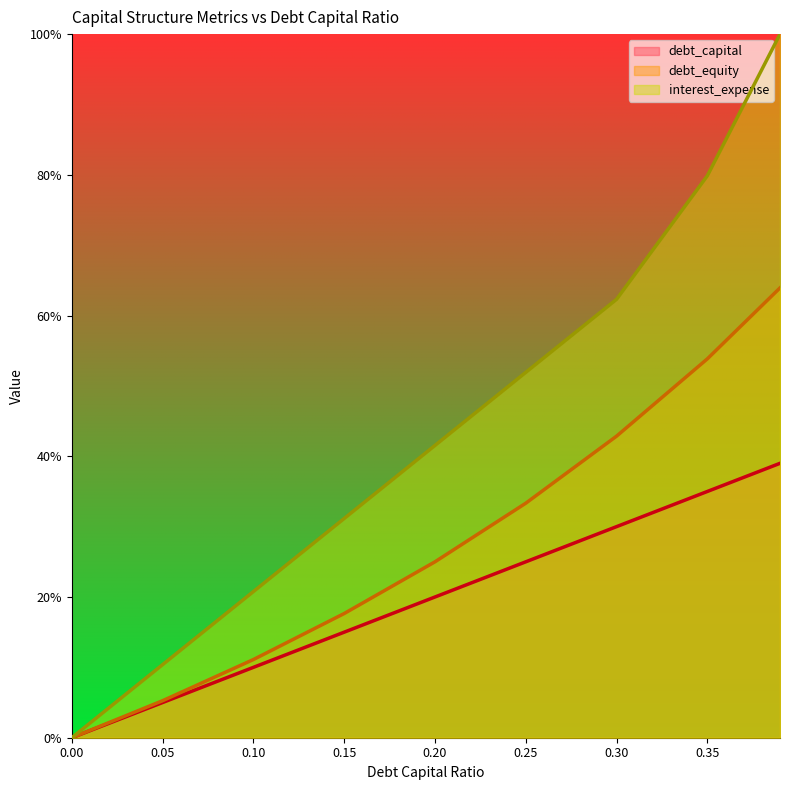

The debt_capital series shows 0.3 at 0.2. True or false?

False